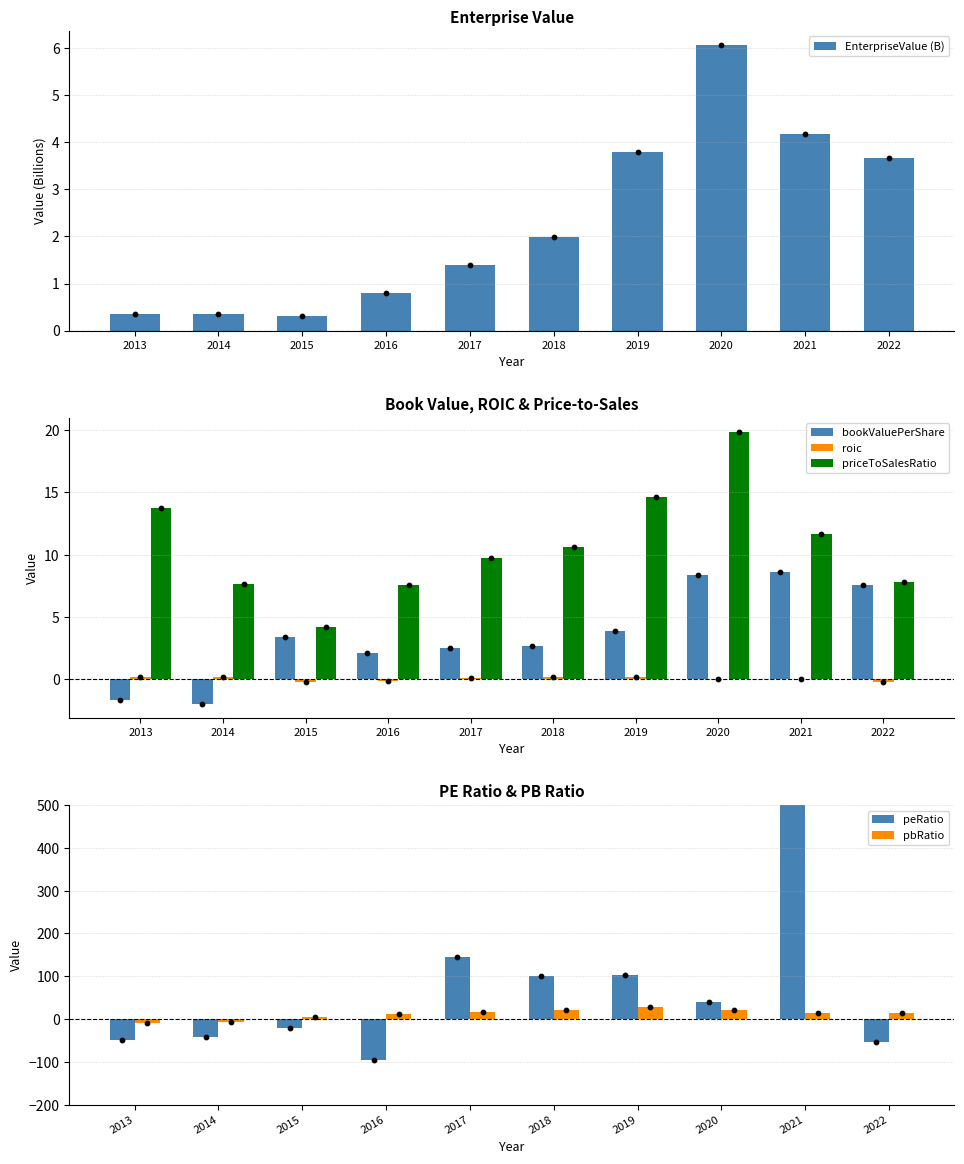

At which category is the sum across all series the highest?

2021